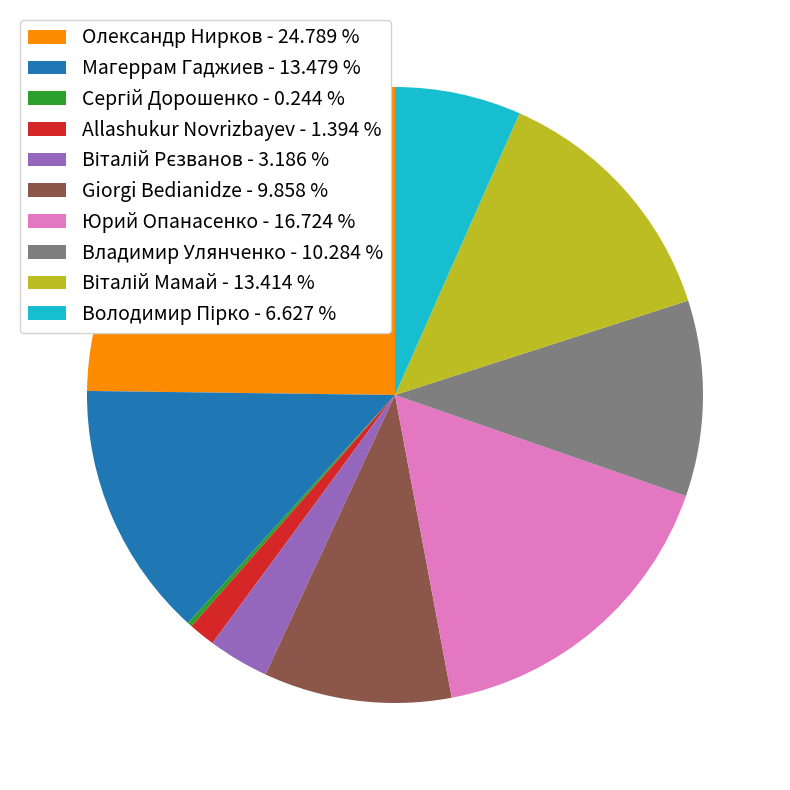

The Магеррам Гаджиев slice represents 13% of the pie. True or false?

True